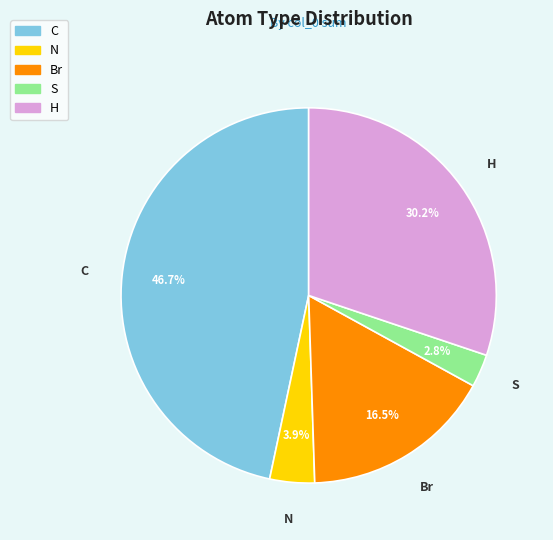

Count the number of slices in the pie.

5